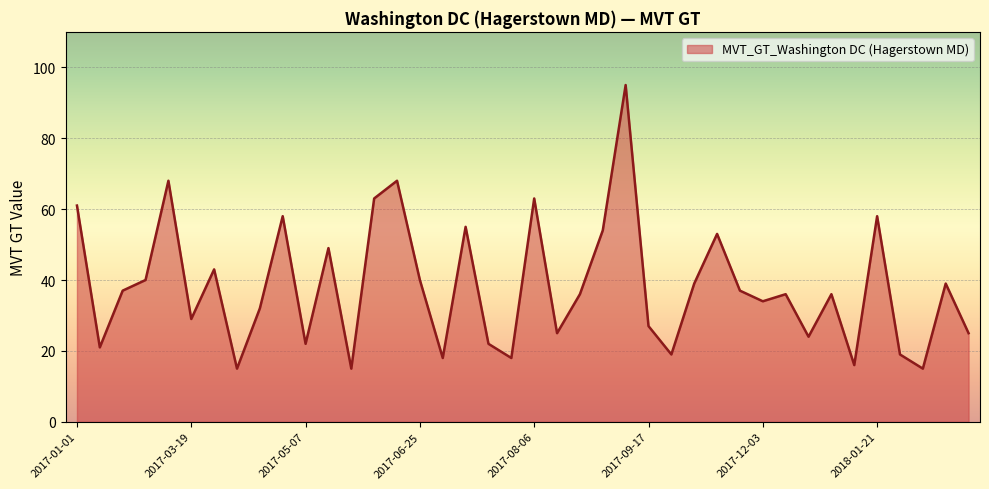

What is the difference between the maximum and minimum values?

80